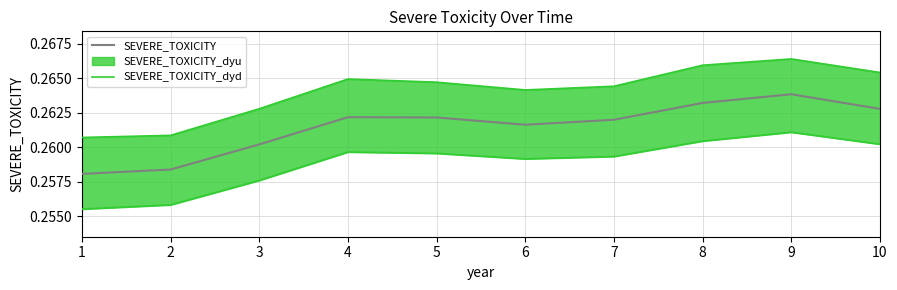

True or false: SEVERE_TOXICITY has a value of 0.4 at 9.

False